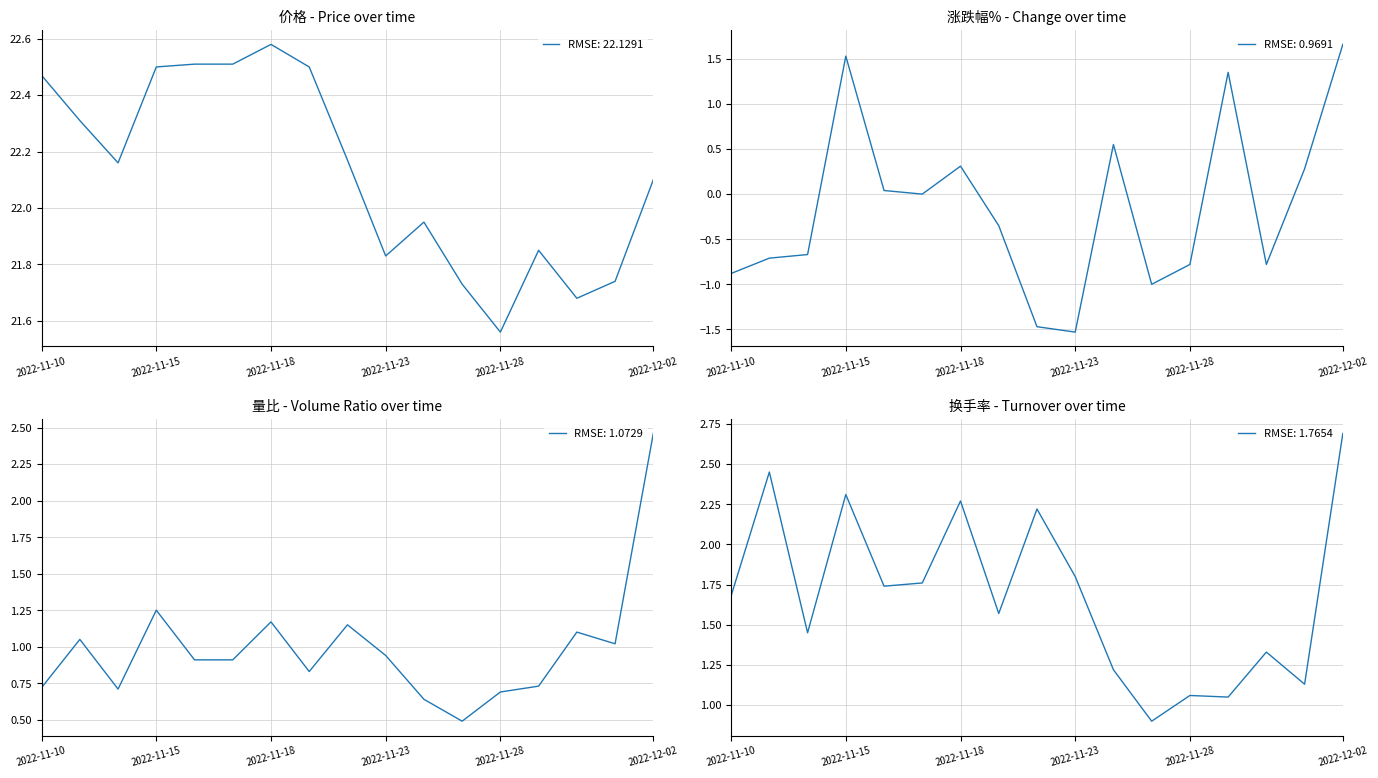

What is the lowest value of the 换手率 series?

0.9